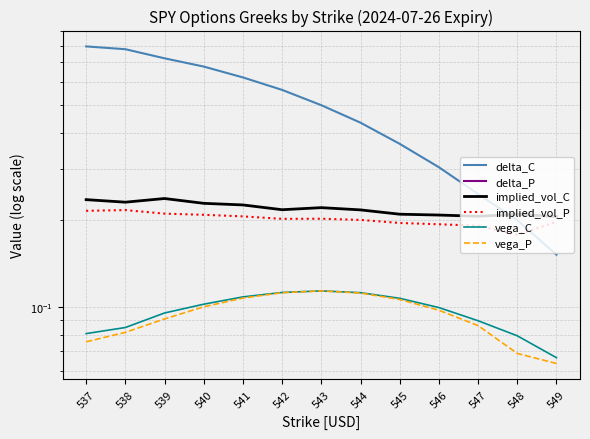

Count the number of data series in this chart.

6